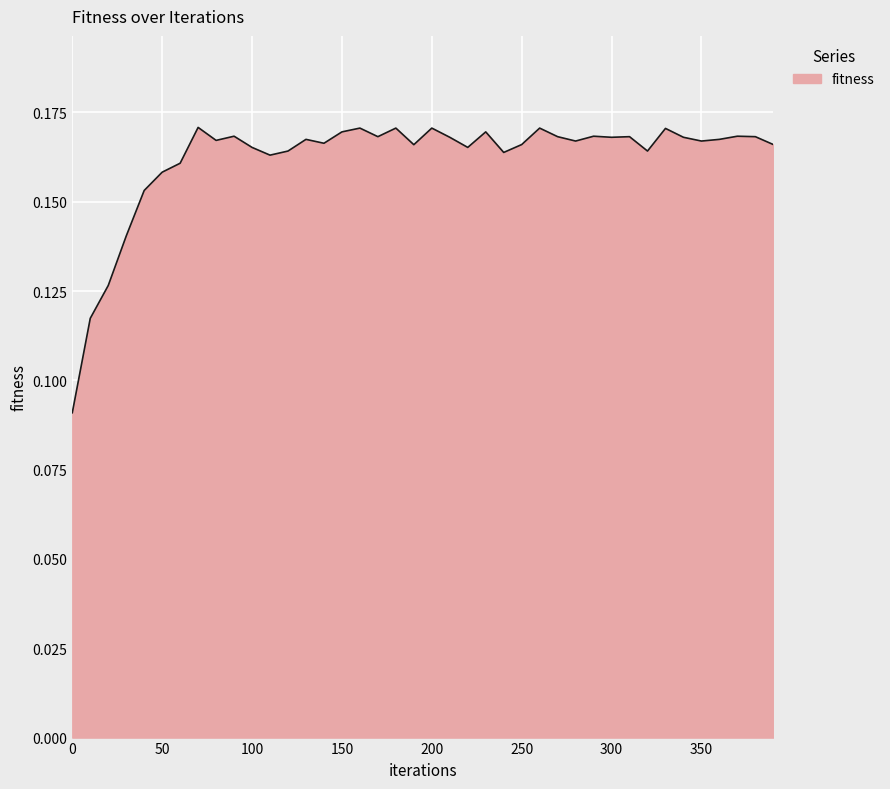

At which category does the chart reach its peak across all series?

70